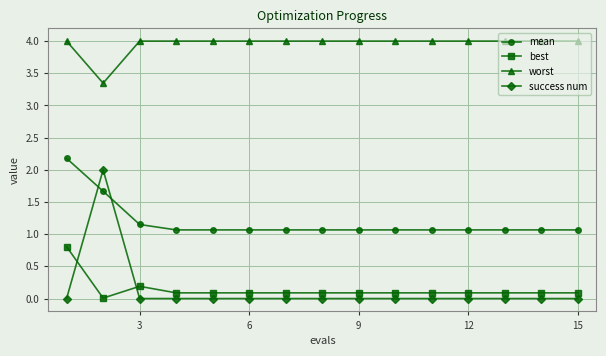

How many lines are shown in the chart?

4